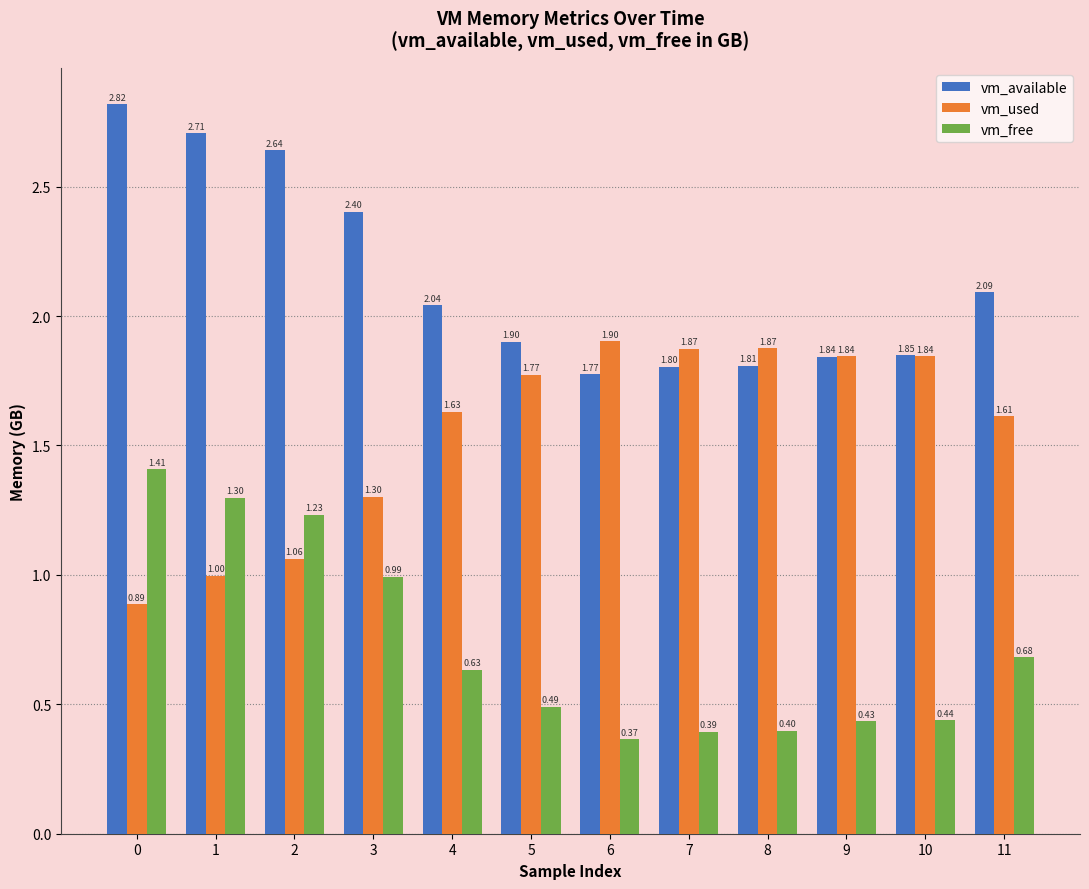

What is the value of the vm_available bar at the 7th from the left?

1.8